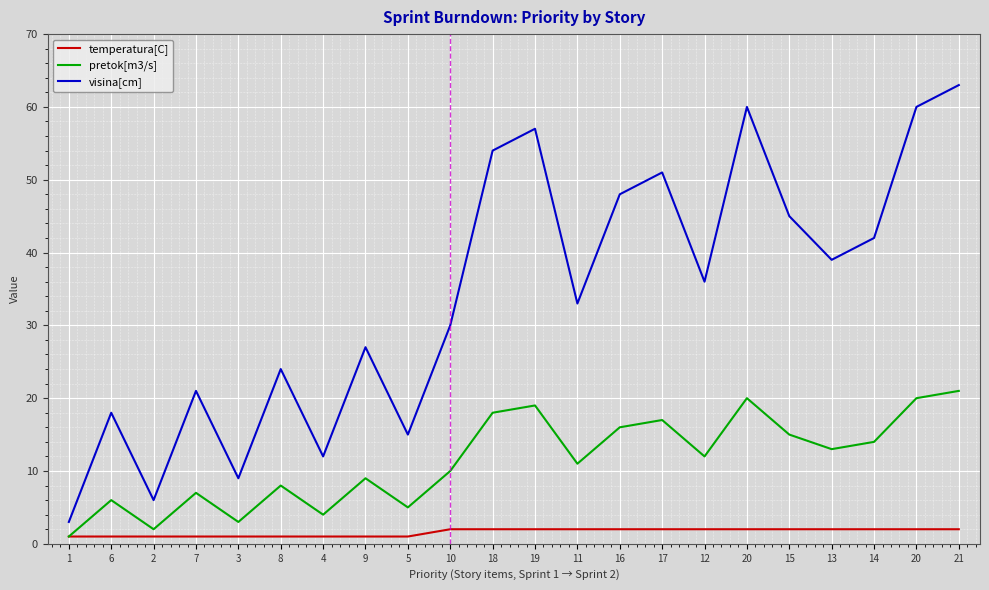

True or false: temperatura[C] has a value of 2 at 17.

True